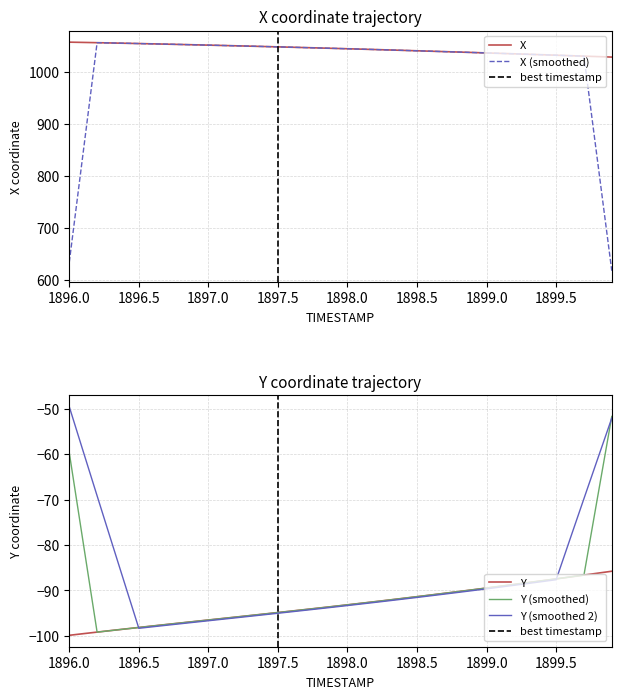

What is the minimum value for X?

1029.0